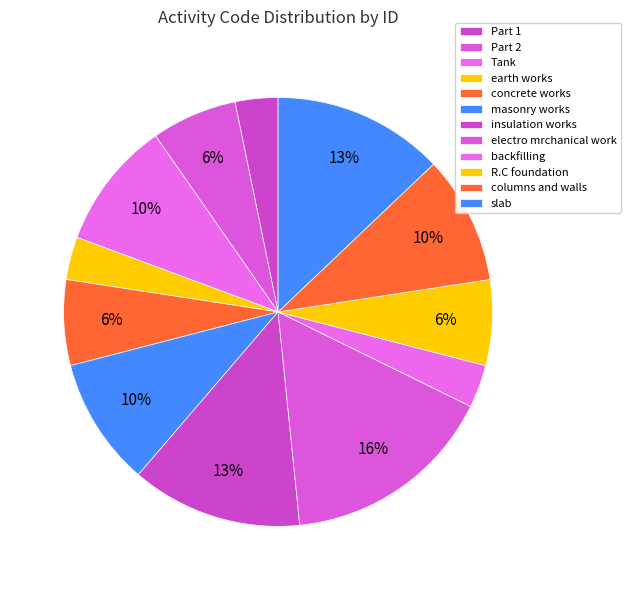

Is there any slice that represents more than half of the pie?

No